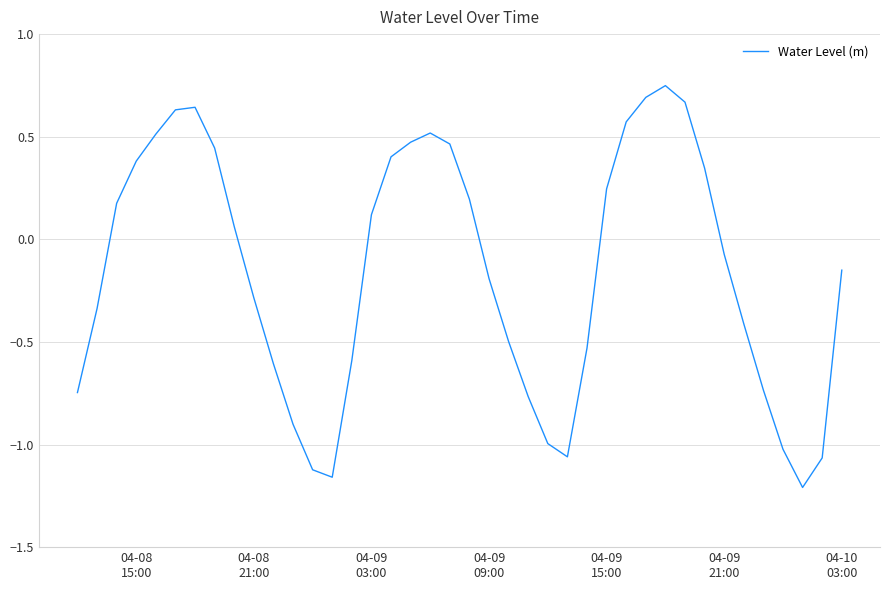

Is this an area chart (filled region under the line)?

No